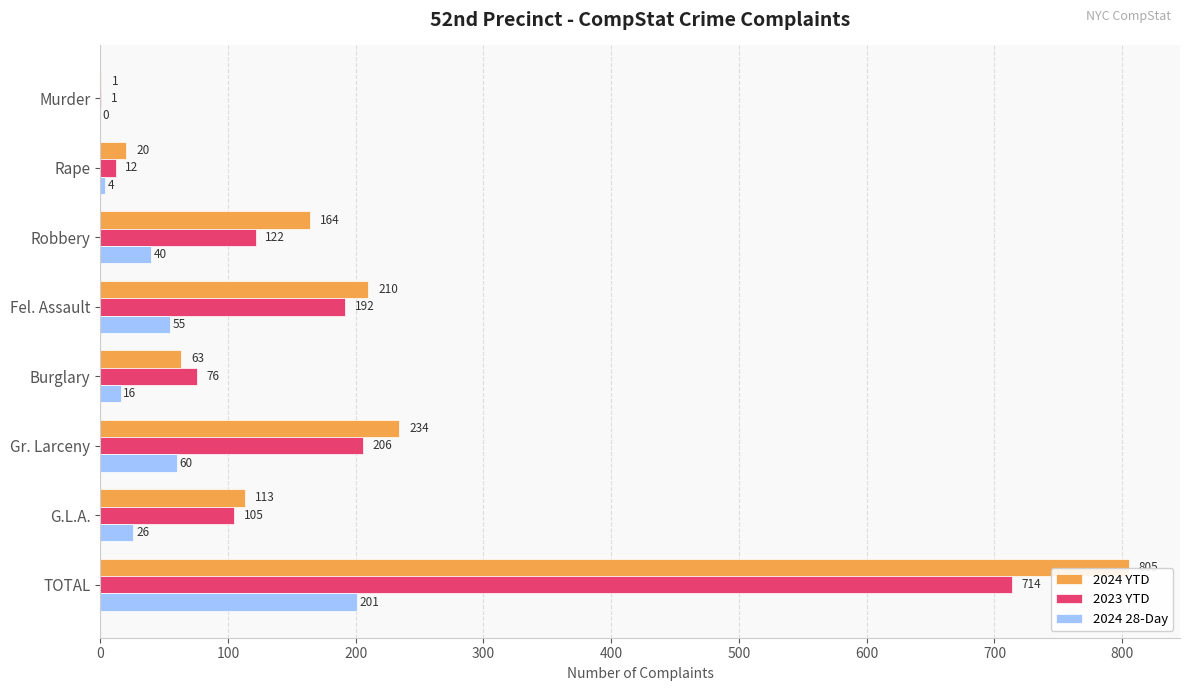

The value of 2024 YTD at Robbery is 53. True or false?

False